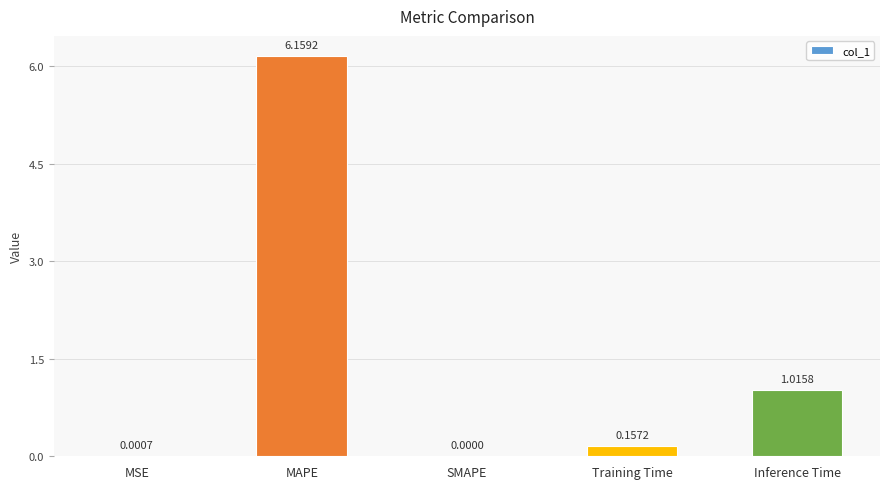

Between MSE and Training Time, which is larger?

Training Time